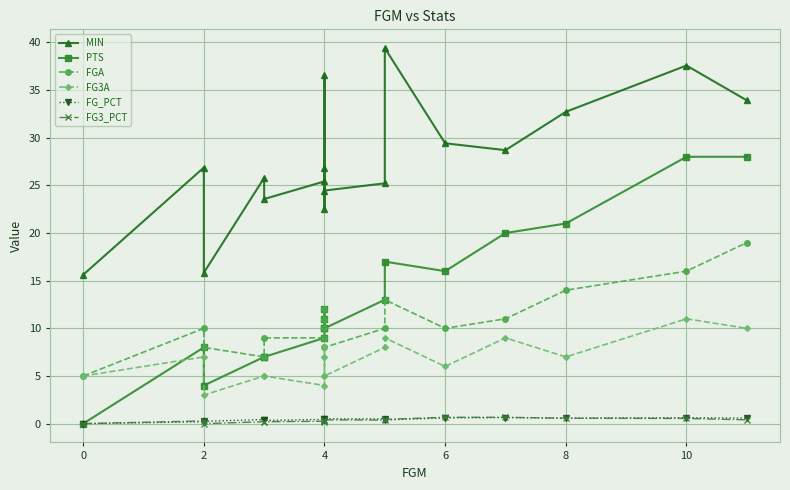

True or false: FGA and MIN intersect in this chart.

False